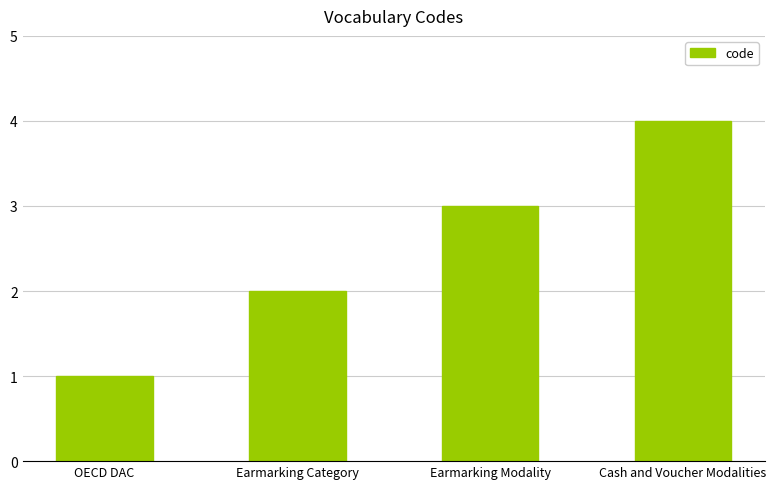

At which category does the chart reach its minimum across all series?

OECD DAC